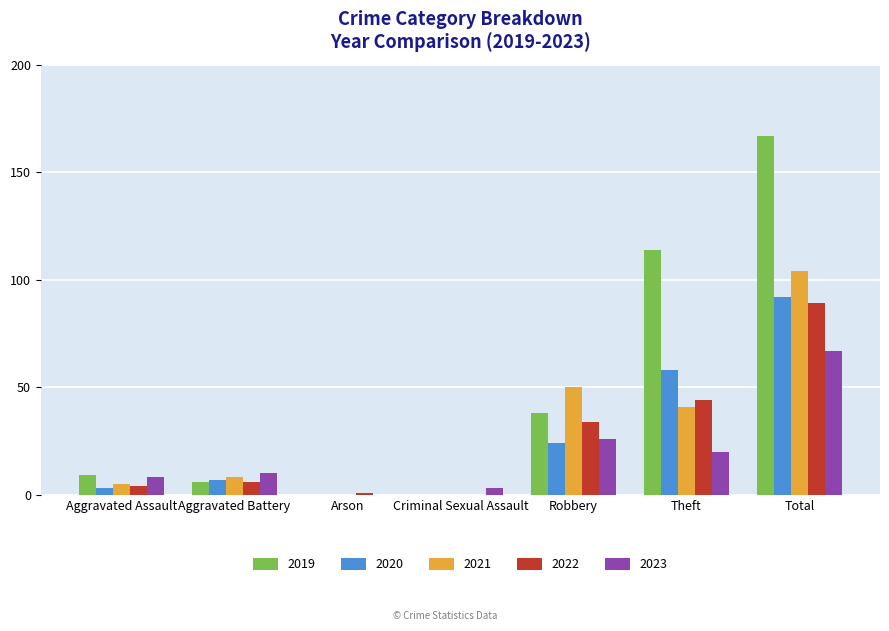

Reading left to right, transcribe all the data shown in this chart.

2019: 9	6	0	0	38	114	167
2020: 3	7	0	0	24	58	92
2021: 5	8	0	0	50	41	104
2022: 4	6	1	0	34	44	89
2023: 8	10	0	3	26	20	67